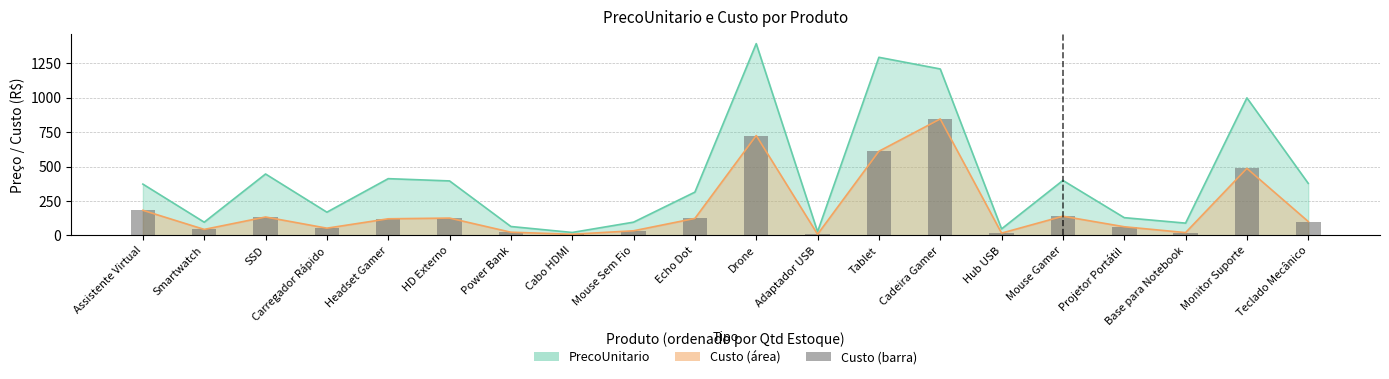

List the labels in order of value, smallest first.

Adaptador USB, Cabo HDMI, Hub USB, Base para Notebook, Power Bank, Mouse Sem Fio, Smartwatch, Carregador Rápido, Projetor Portátil, Teclado Mecânico, Headset Gamer, Echo Dot, HD Externo, SSD, Mouse Gamer, Assistente Virtual, Monitor Suporte, Tablet, Drone, Cadeira Gamer